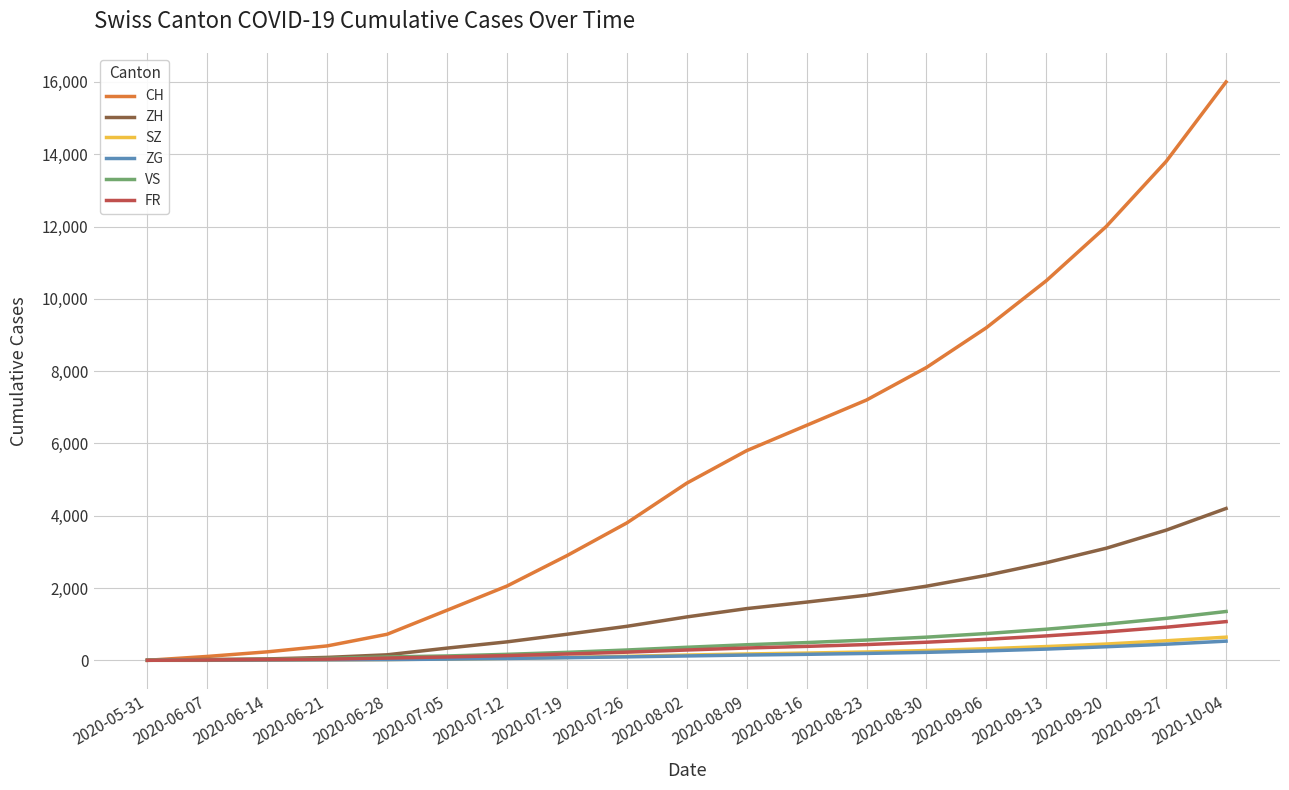

Which series has the largest range (max minus min)?

CH